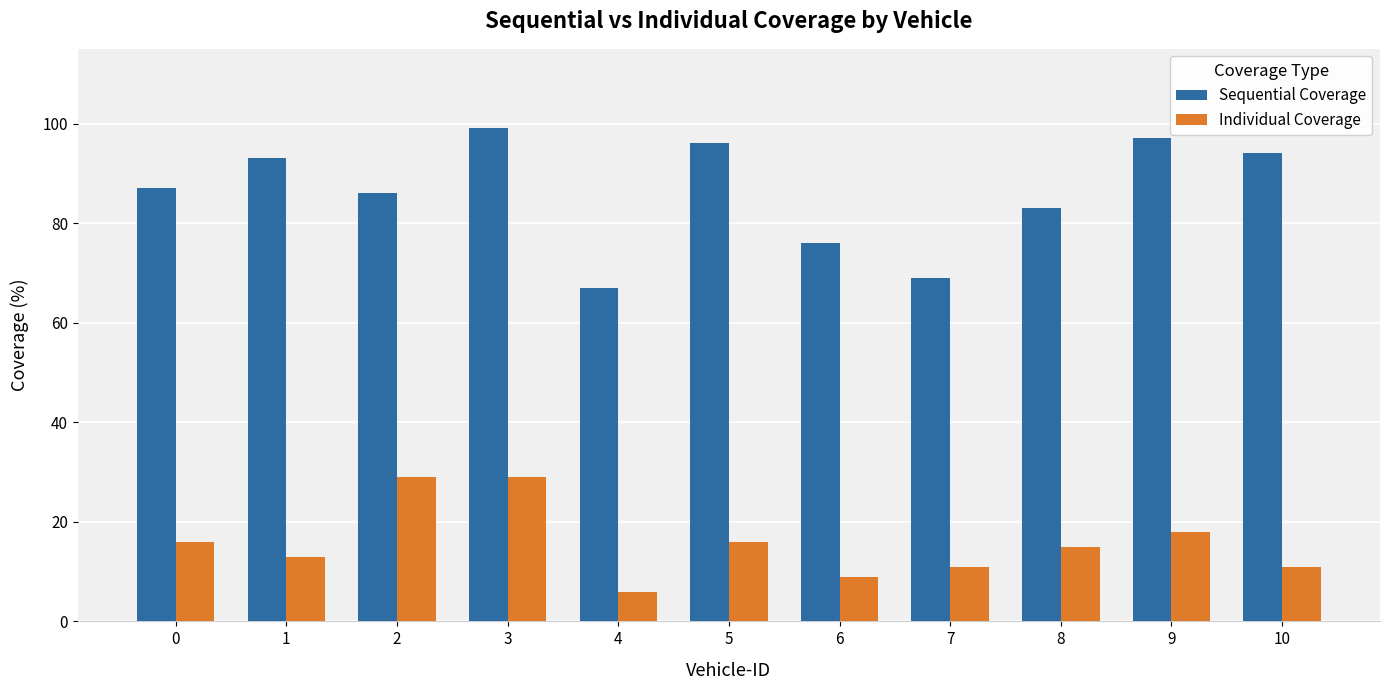

What is the value of the Individual Coverage bar at the 4th from the left?

29